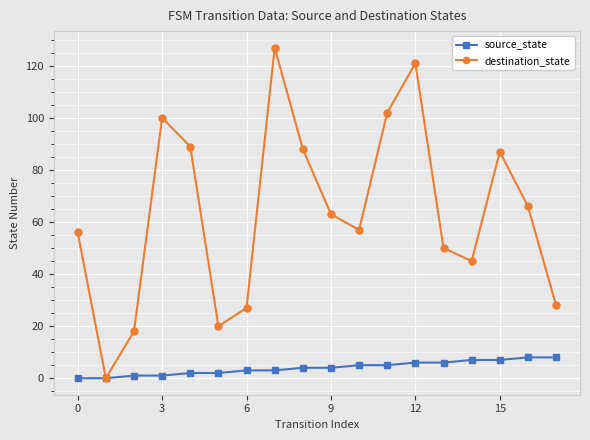

True or false: destination_state has more than 2 interior local peaks.

True